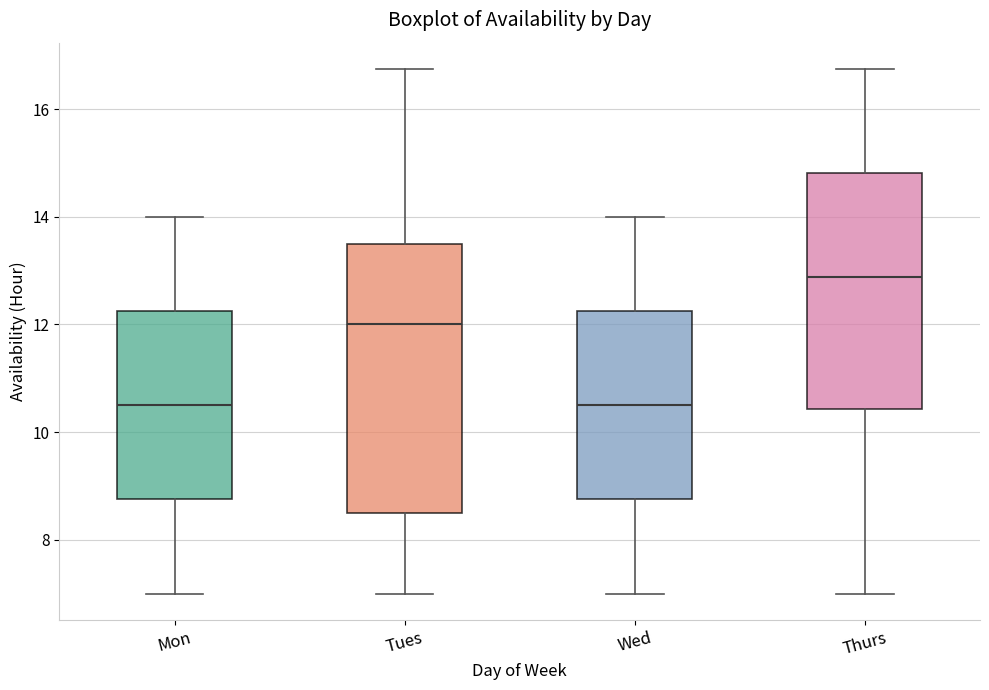

Comparing the boxes themselves (not the whiskers), which one is the tallest?

Tues